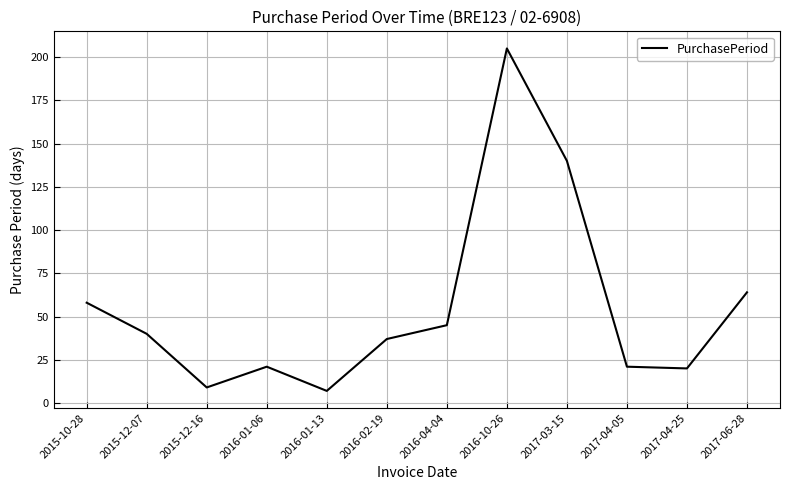

How many series are shown in this chart?

1